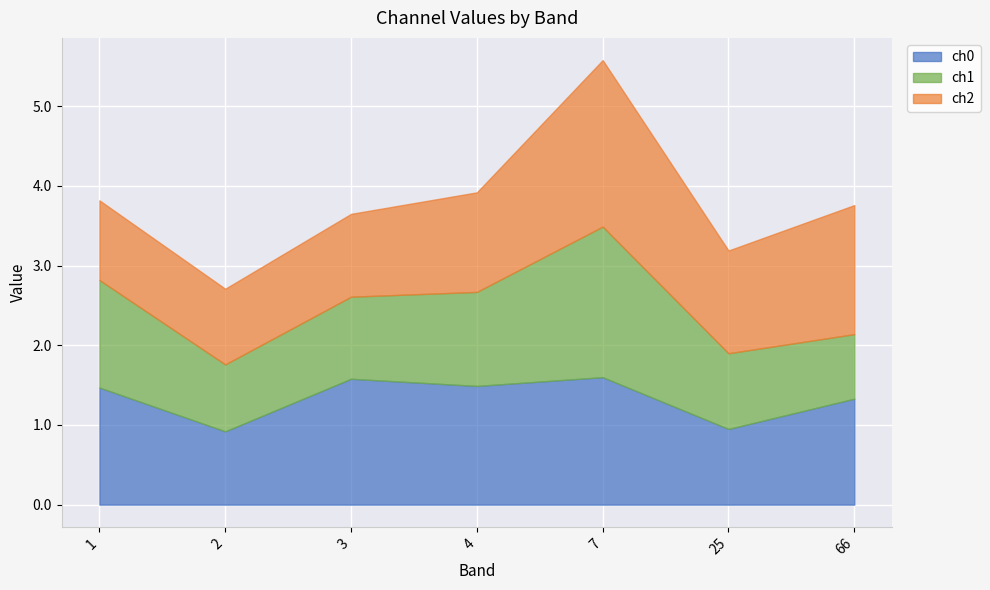

At 3, list the series in order from largest to smallest.

ch0, ch2, ch1